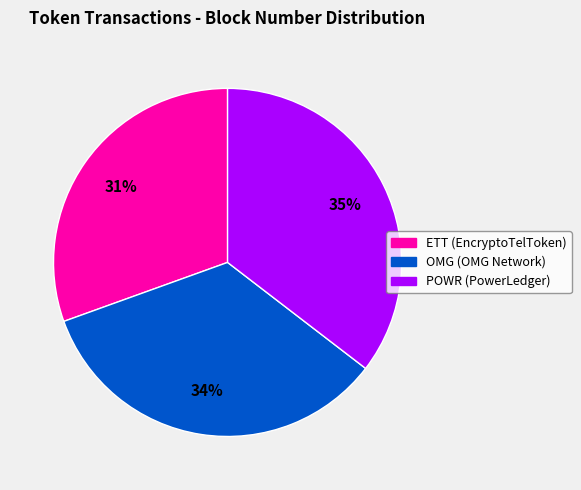

The POWR (PowerLedger) slice represents 35% of the pie. True or false?

True